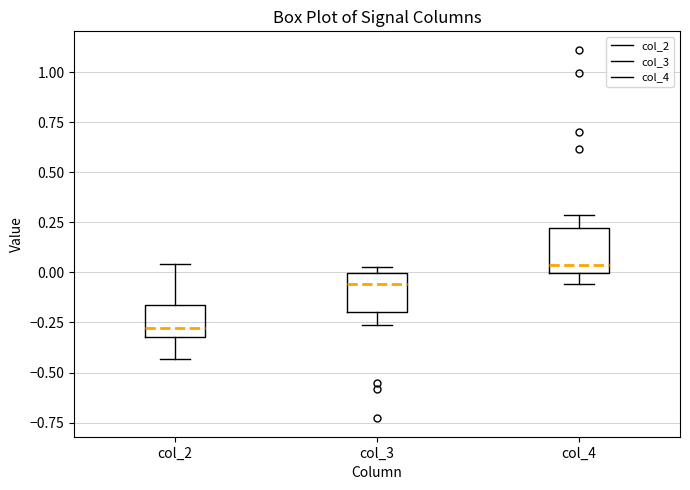

Where does the lower whisker of the box for col_4 end on the y-axis? The values are not printed on the chart, so give them approximately, as read against the axis.

-0.05